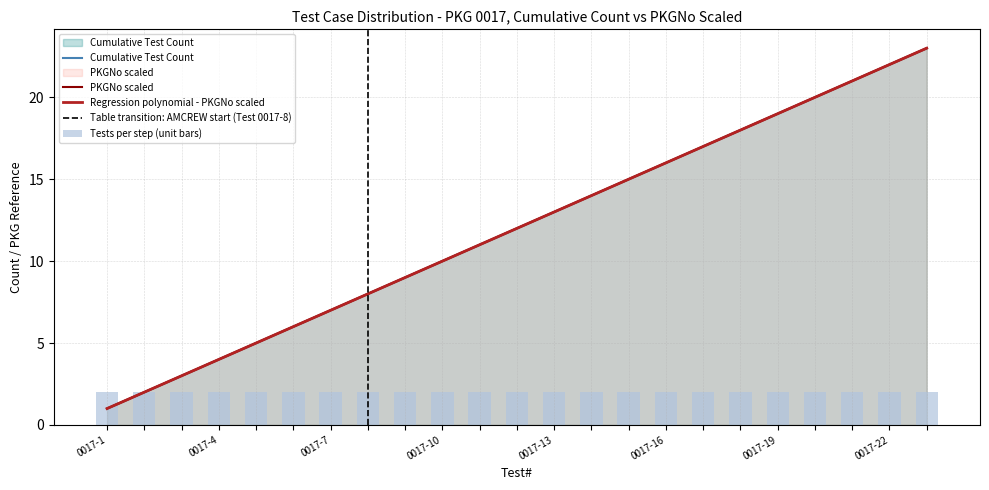

Is the value of Cumulative Test Count at 0017-7 greater than the value of Test Index at 0017-18?

No